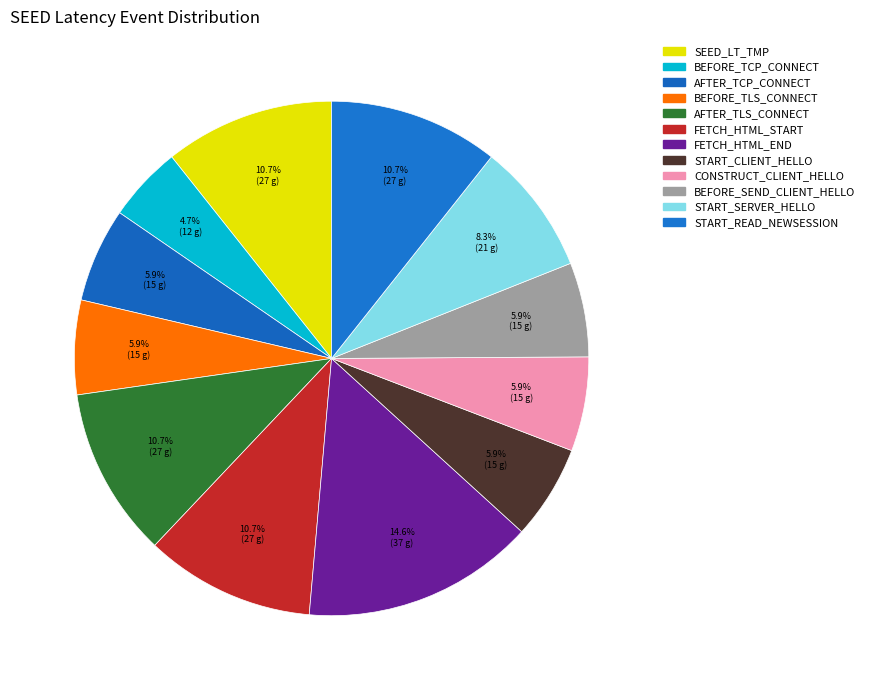

How many slices are in this pie chart?

12